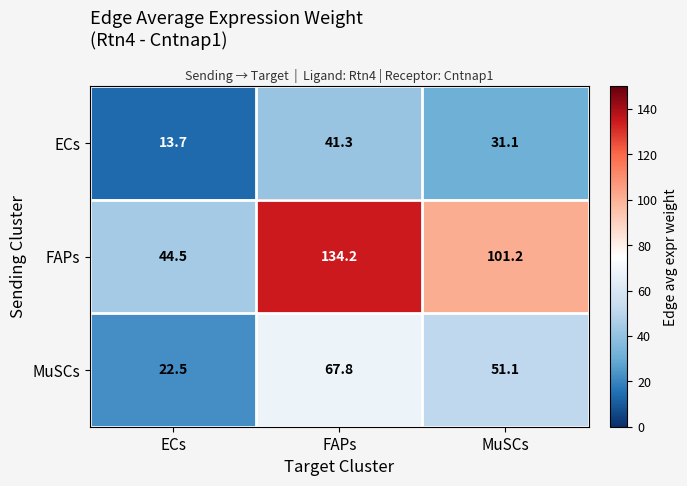

What is the difference between the FAPs values at FAPs and MuSCs?

33.0